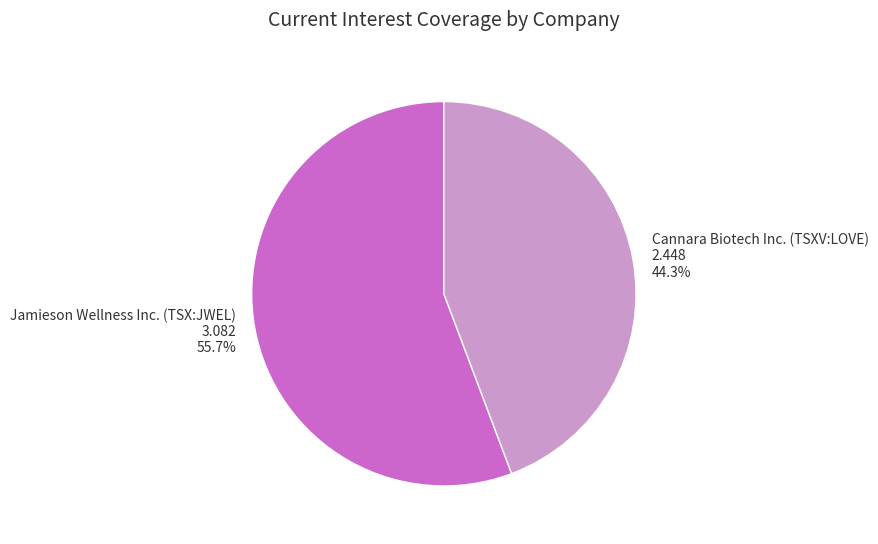

Rank the categories by value from highest to lowest.

Jamieson Wellness Inc. (TSX:JWEL), Cannara Biotech Inc. (TSXV:LOVE)